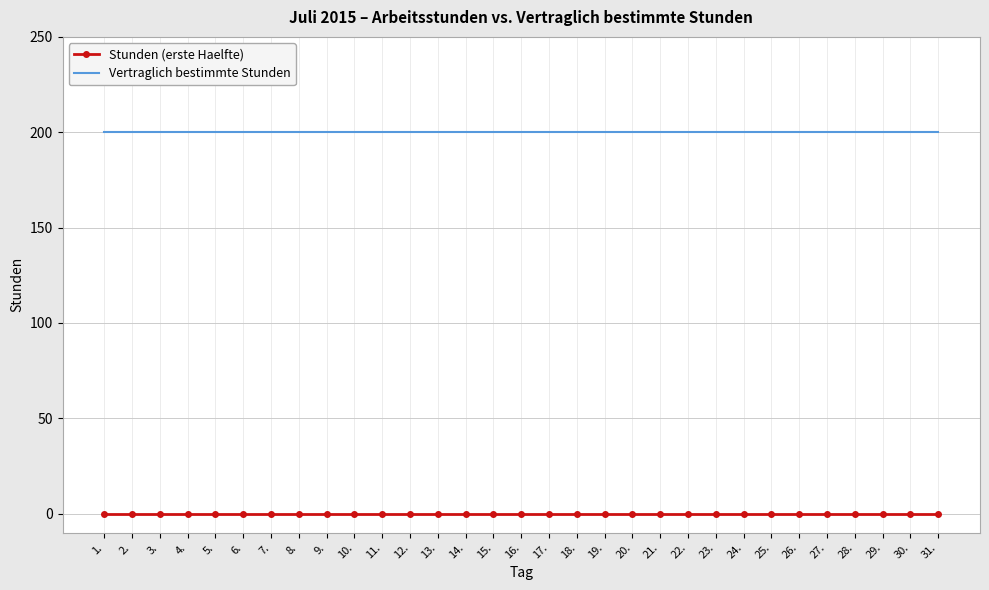

What position from the left is 21.?

21